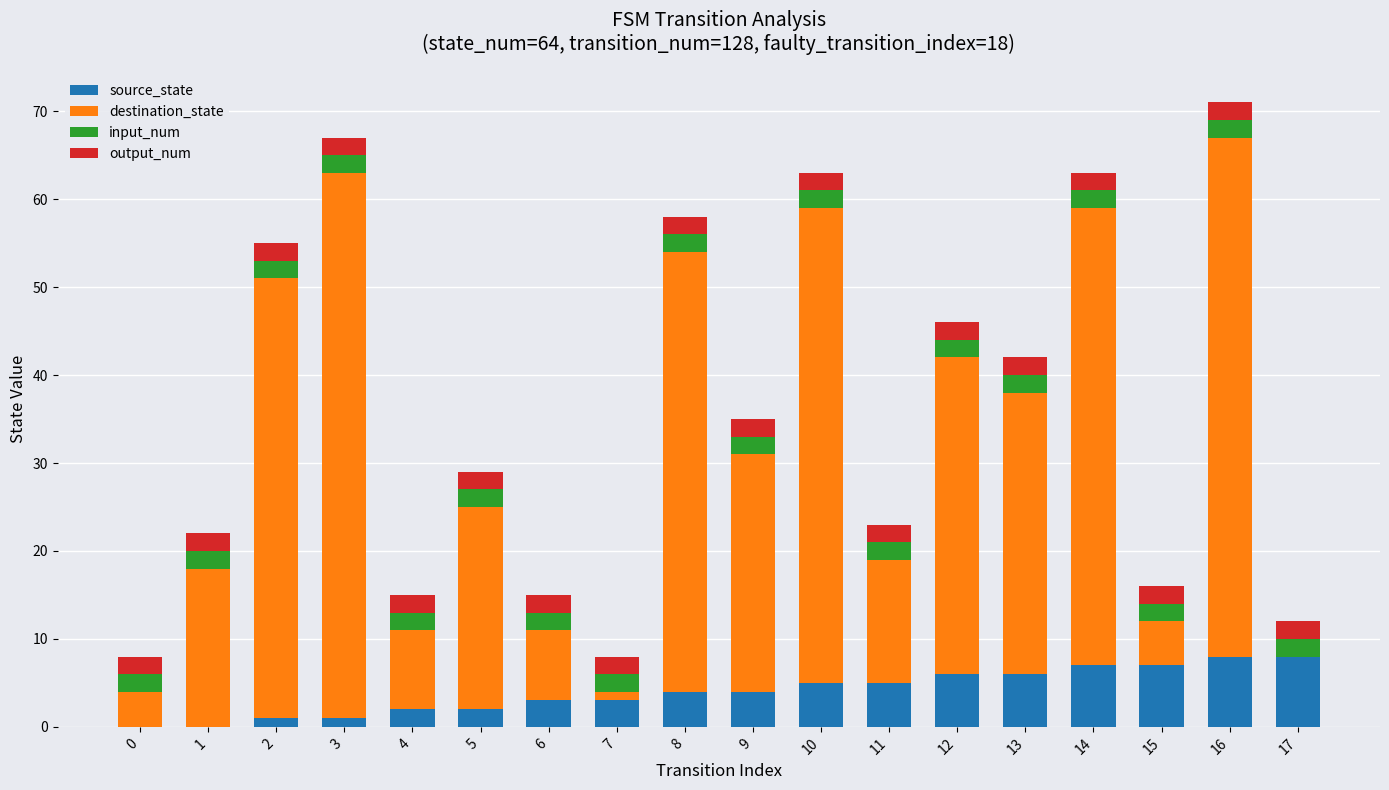

What is the total value across all series at 10?

63